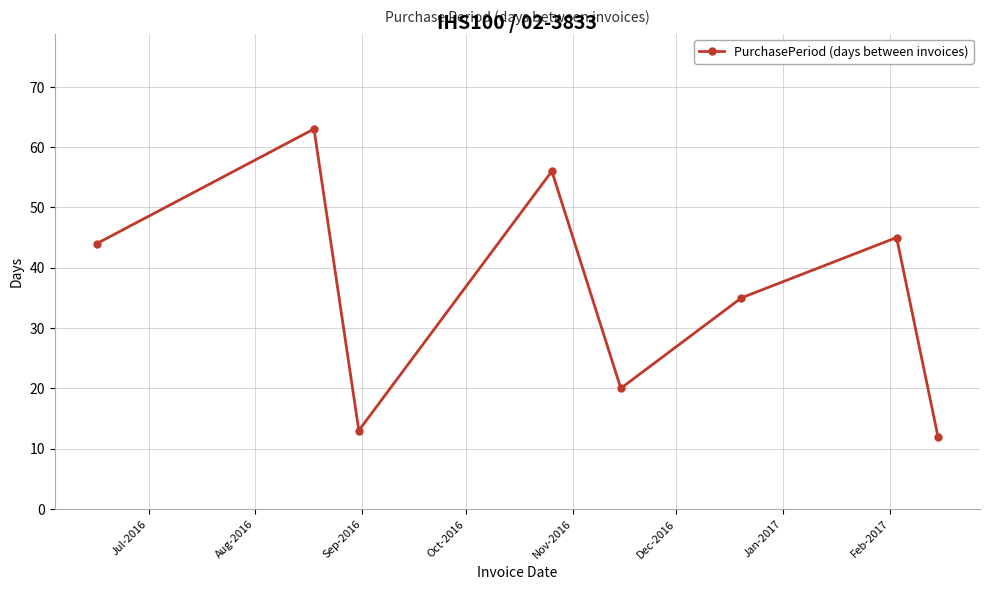

How many points are lower than both their immediate neighbors (excluding endpoints)?

2